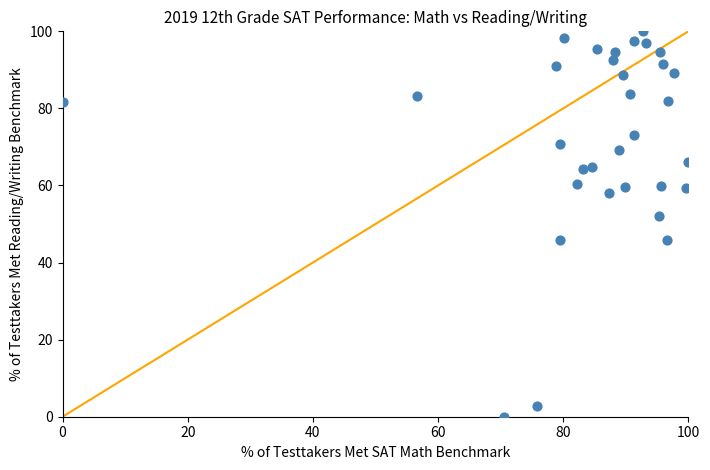

What Y value in the scatter plot is closest to 50?

52.0